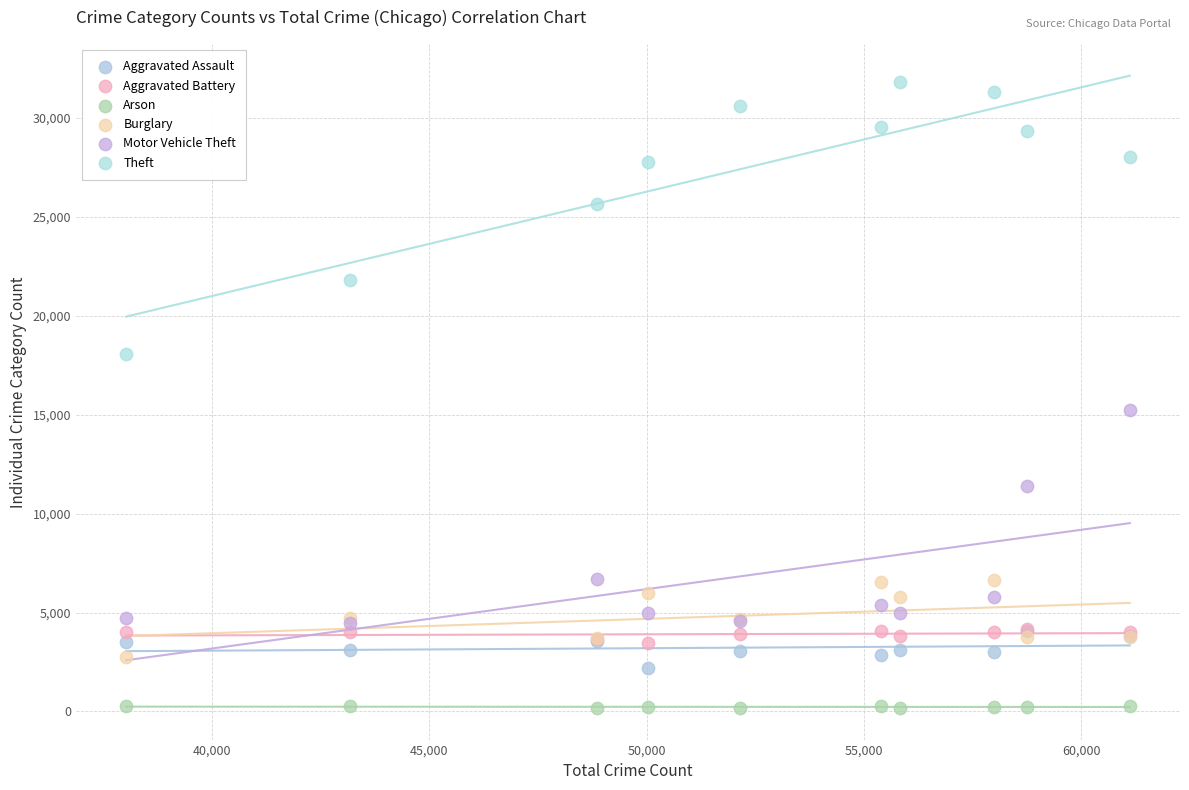

Which series reaches the minimum Y coordinate?

Arson